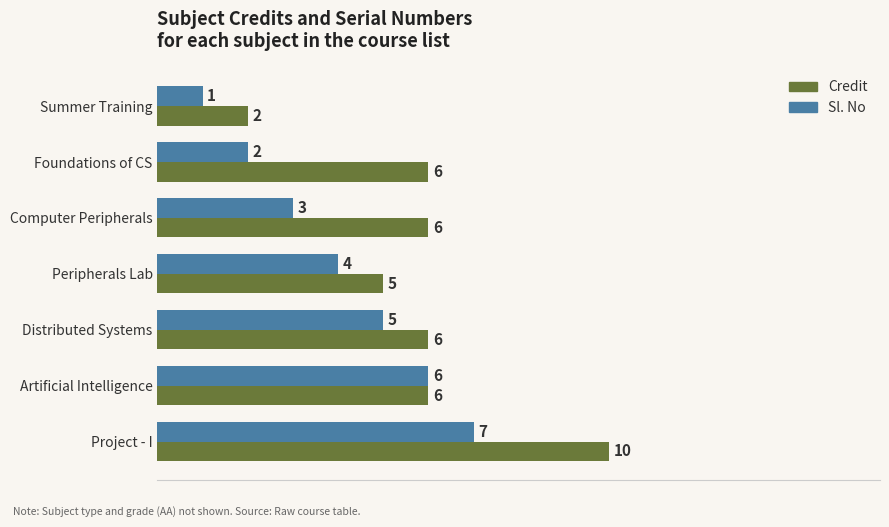

At which category does the chart reach its peak across all series?

Project - I